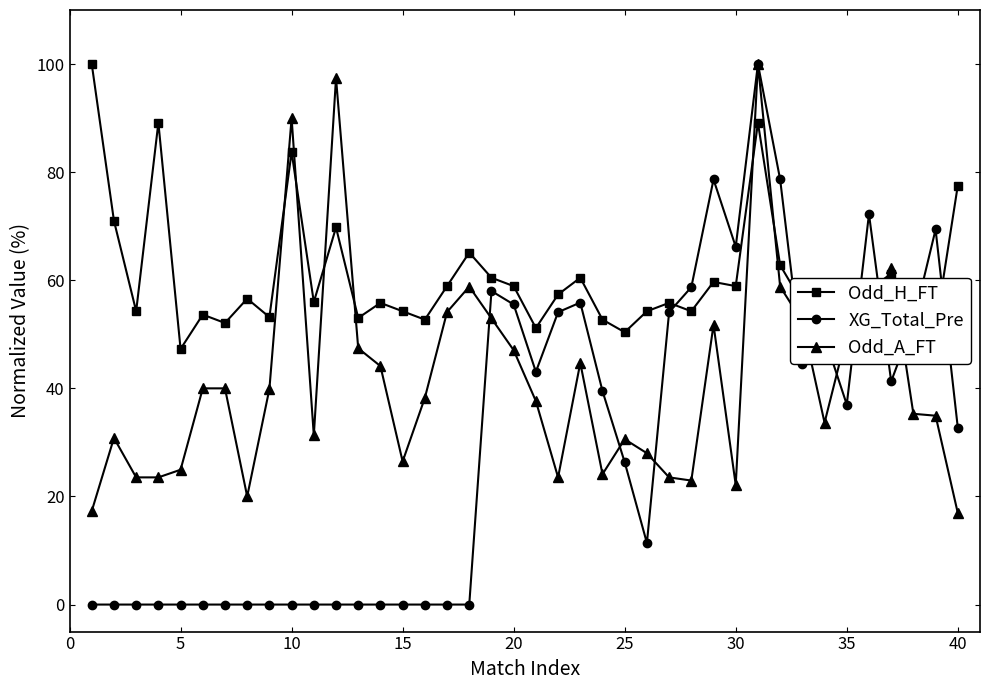

True or false: XG_Total_Pre has more than 1 interior local peaks.

True